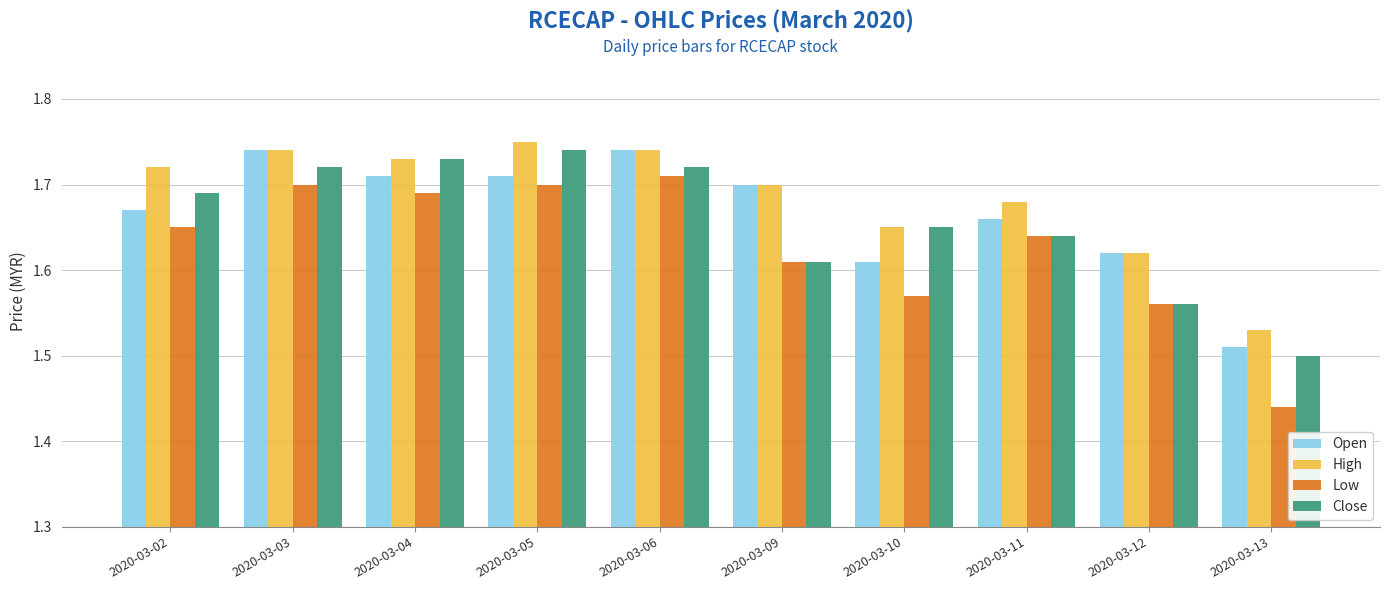

What is the total value across all series at 2020-03-09?

6.6